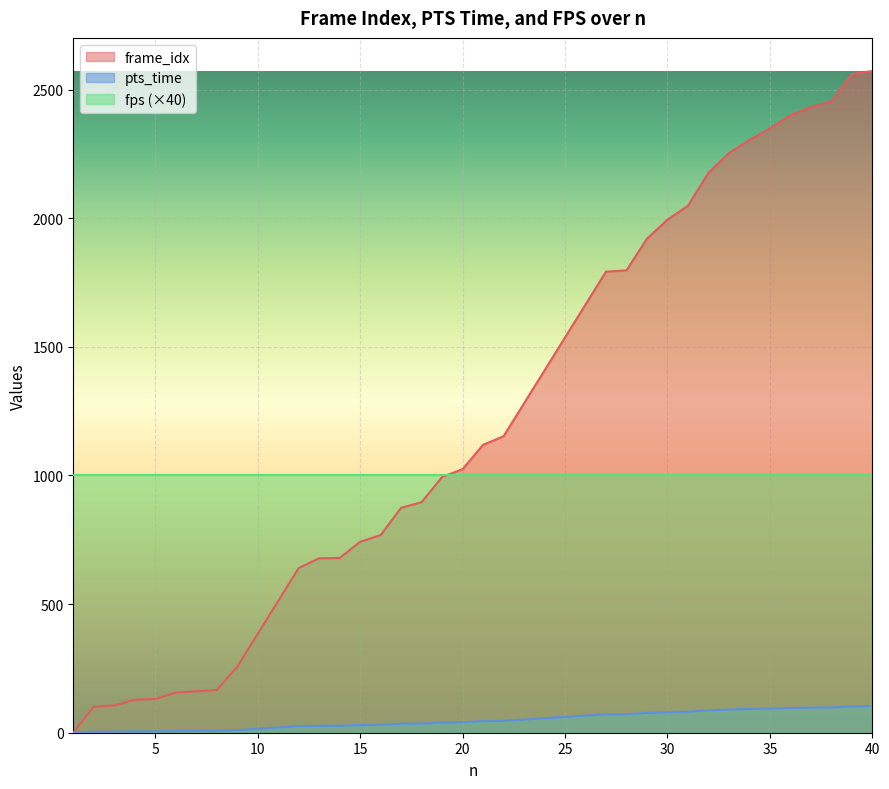

Which series has the largest total across all categories?

frame_idx